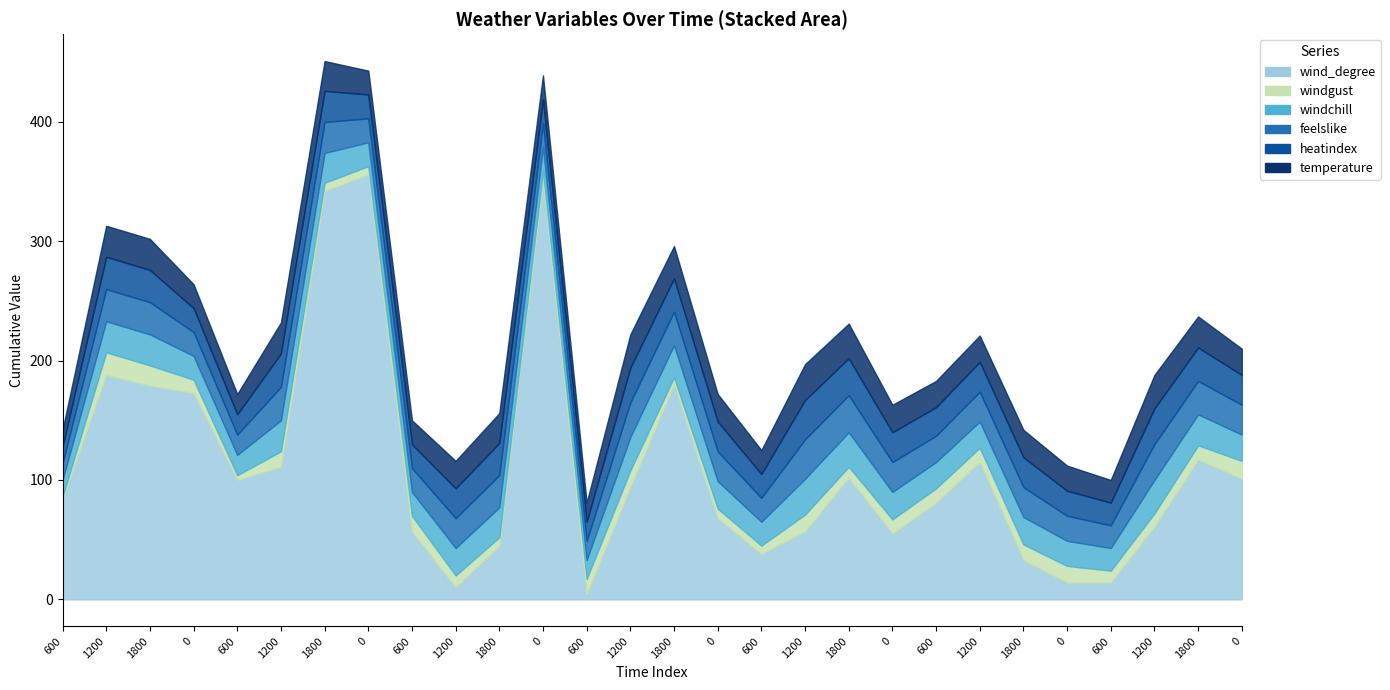

Read the heatindex value at 0, to the nearest 5.

25